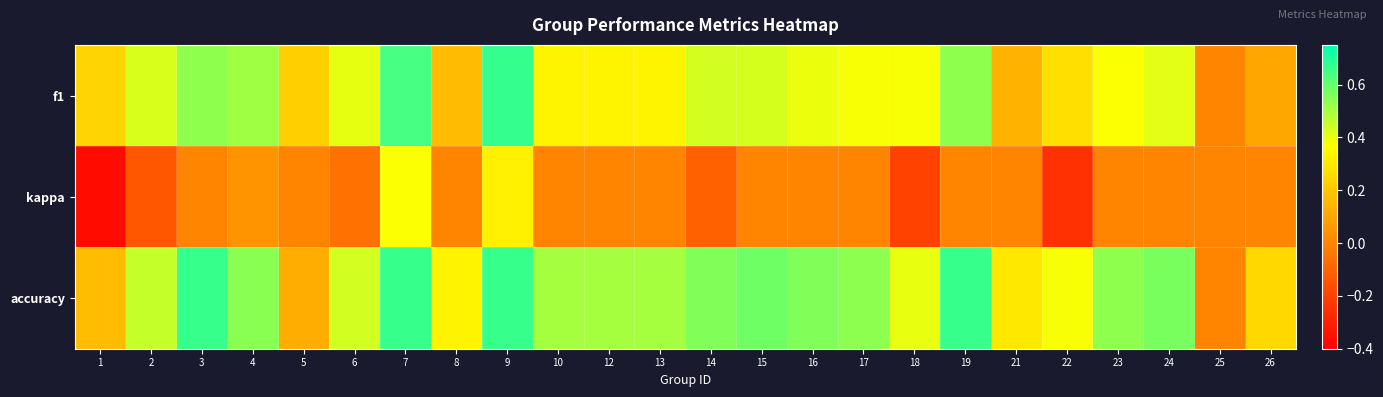

Reading left to right, transcribe all the data shown in this chart.

f1: 1=0.2	2=0.4	3=0.5	4=0.5	5=0.2	6=0.4	7=0.6	8=0.2	9=0.7	10=0.3	12=0.3	13=0.3	14=0.4	15=0.4	16=0.4	17=0.4	18=0.4	19=0.5	21=0.1	22=0.3	23=0.4	24=0.4	25=0.0	26=0.1
kappa: 1=-0.4	2=-0.1	3=0.0	4=0.0	5=0.0	6=-0.1	7=0.4	8=0.0	9=0.3	10=0.0	12=0.0	13=0.0	14=-0.1	15=0.0	16=0.0	17=0.0	18=-0.2	19=0.0	21=0.0	22=-0.2	23=0.0	24=0.0	25=0.0	26=0.0
accuracy: 1=0.2	2=0.5	3=0.7	4=0.5	5=0.1	6=0.4	7=0.7	8=0.3	9=0.7	10=0.5	12=0.5	13=0.5	14=0.6	15=0.6	16=0.6	17=0.5	18=0.4	19=0.7	21=0.3	22=0.4	23=0.5	24=0.6	25=0.0	26=0.2